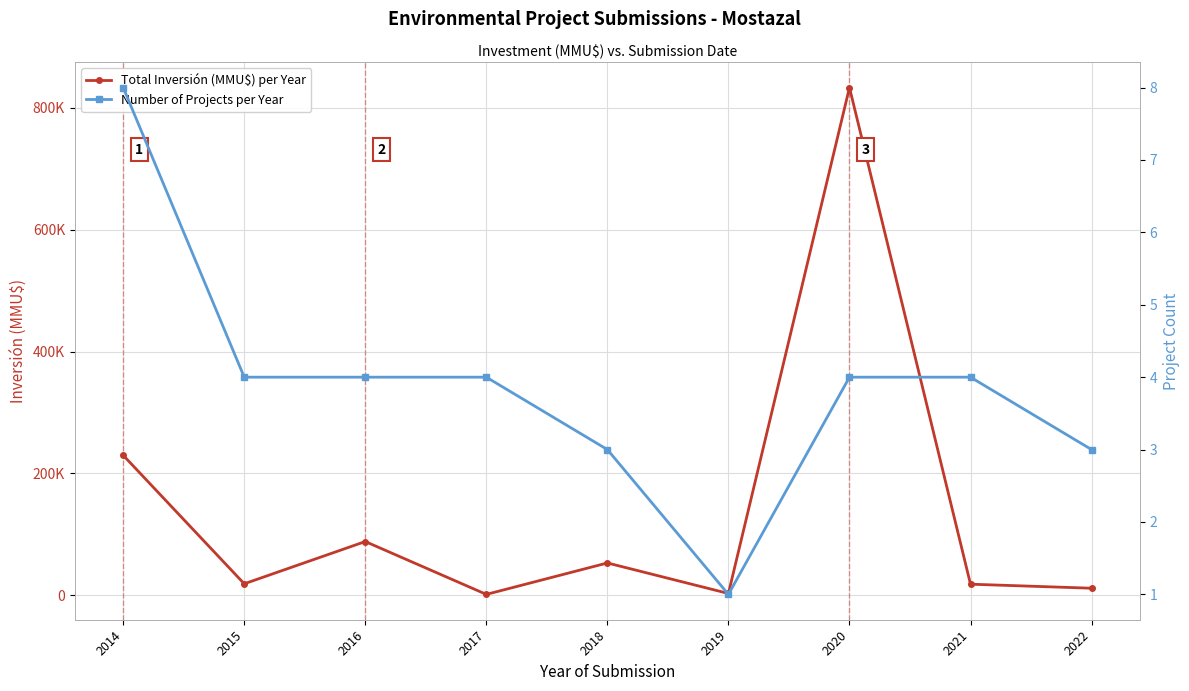

List the series in order of their peak value, lowest first.

Number of Projects per Year, Total Inversión (MMU$) per Year